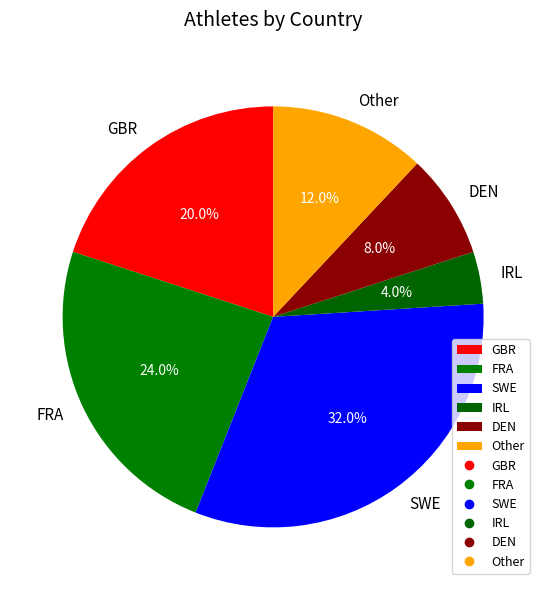

What percentage is the FRA slice, to the nearest percent?

24%